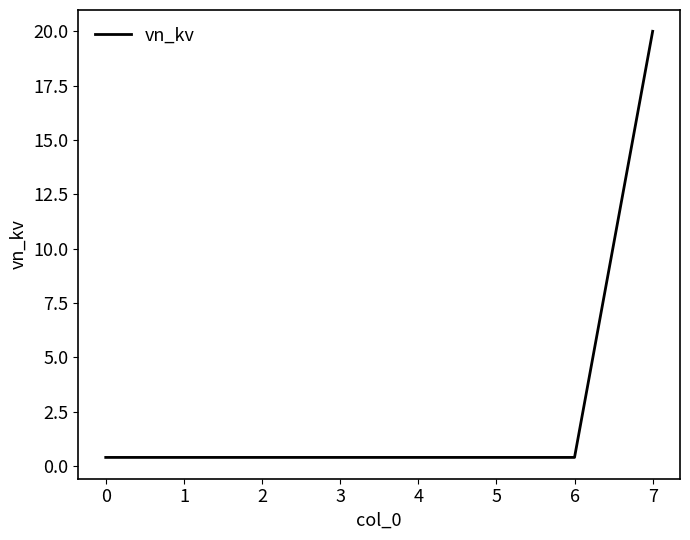

What is the smallest value displayed?

0.4